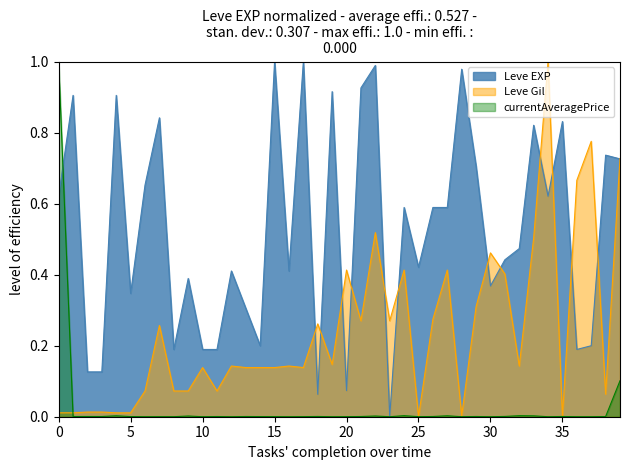

At 15, list the series in order from largest to smallest.

Leve EXP, Leve Gil, currentAveragePrice